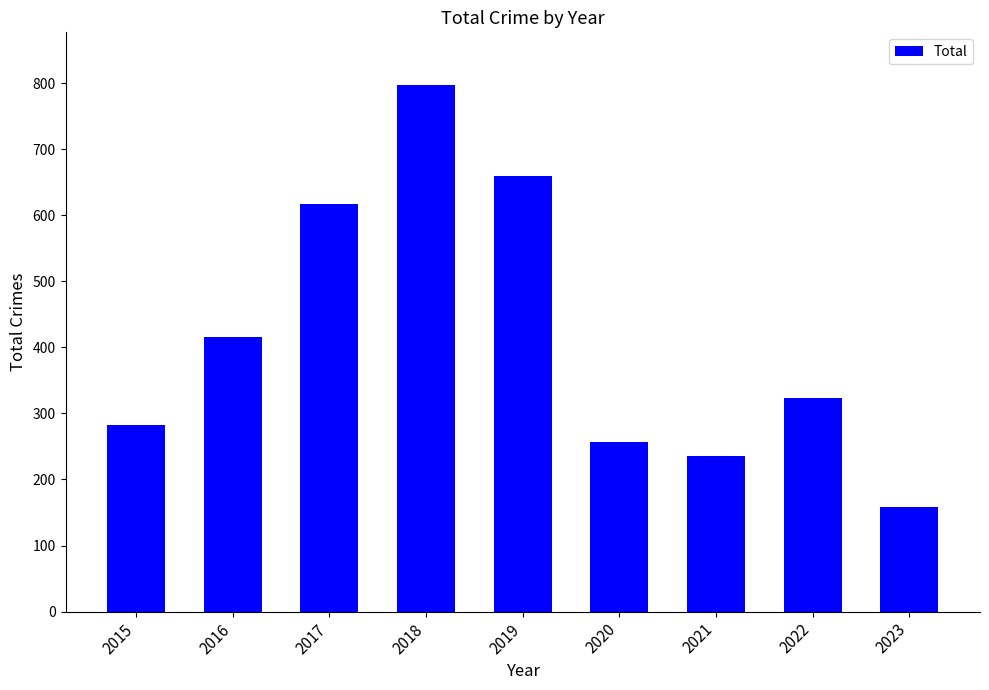

True or false: the data shows 988 at 2019.

False